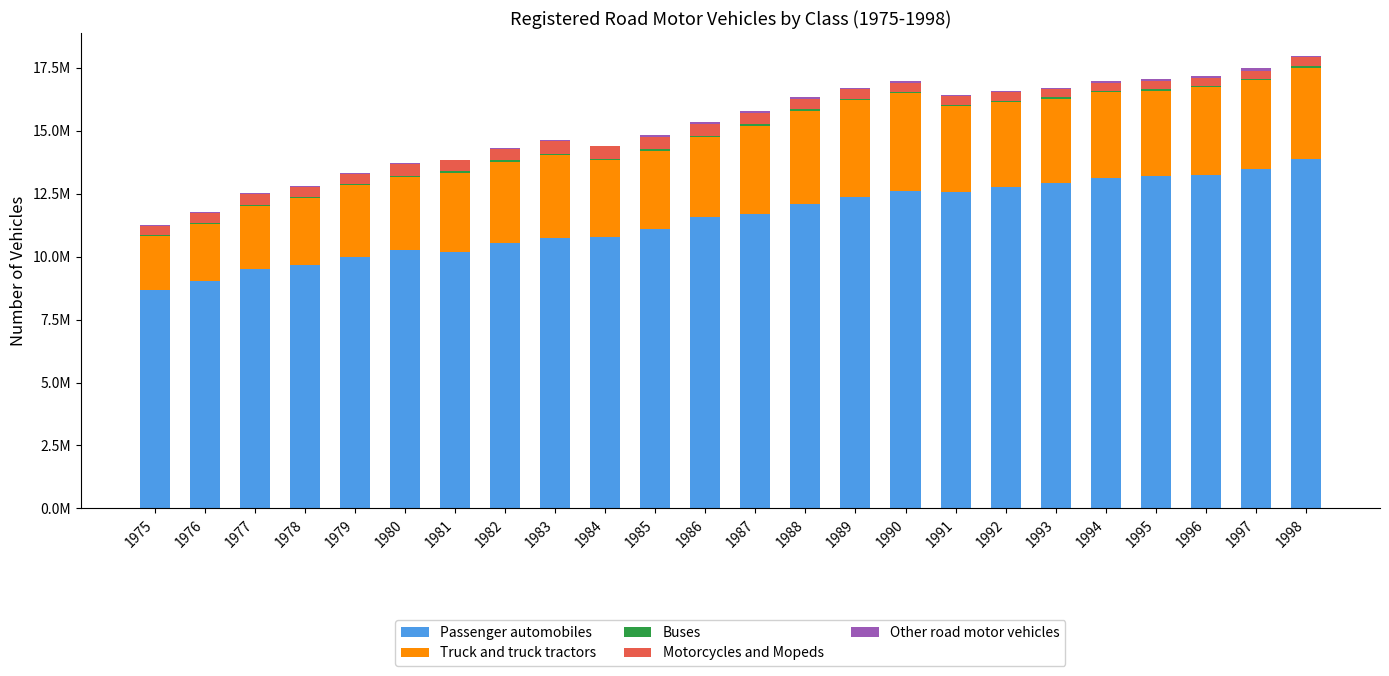

Are the bars horizontal?

No